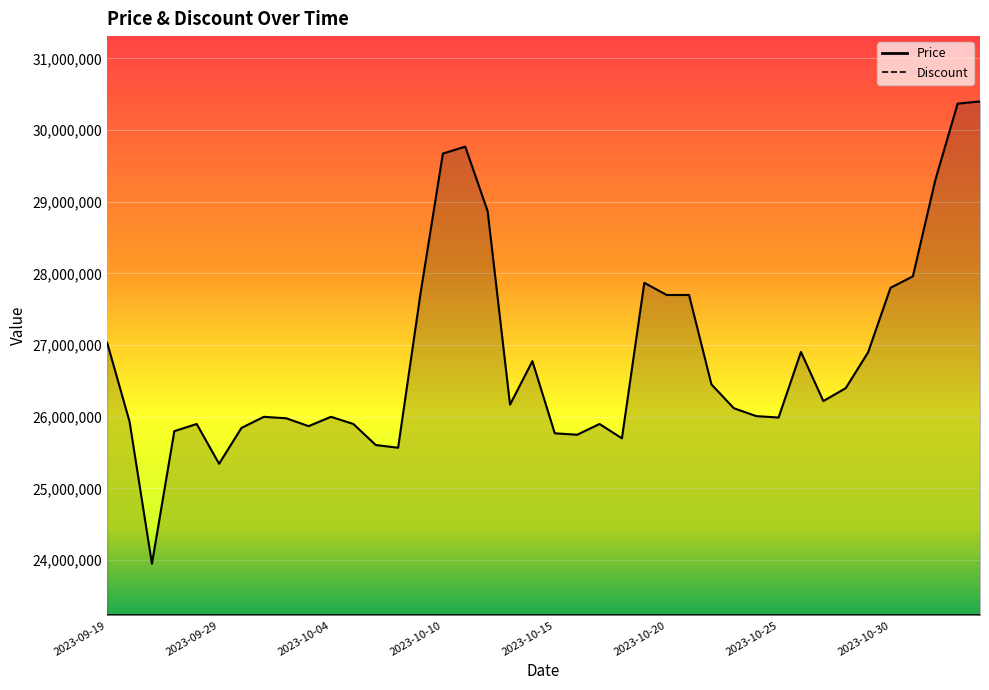

Reading left to right, transcribe all the data shown in this chart.

2023-09-19=27033000	2023-09-25=25933000	2023-09-26=23950000	2023-09-27=25800000	2023-09-28=25900000	2023-09-29=25345000	2023-09-30=25845000	2023-10-01=26000000	2023-10-02=25979480	2023-10-03=25870000	2023-10-04=26000000	2023-10-05=25900000	2023-10-06=25606700	2023-10-07=25568440	2023-10-09=27720100	2023-10-10=29673000	2023-10-11=29770000	2023-10-12=28870000	2023-10-13=26170000	2023-10-14=26776680	2023-10-15=25770000	2023-10-16=25750000	2023-10-17=25900000	2023-10-18=25700000	2023-10-19=27870000	2023-10-20=27700000	2023-10-21=27700000	2023-10-22=26452300	2023-10-23=26120000	2023-10-24=26010000	2023-10-25=25990000	2023-10-26=26905000	2023-10-27=26220000	2023-10-28=26400000	2023-10-29=26900540	2023-10-30=27800000	2023-10-31=27960000	2023-11-01=29300000	2023-11-02=30369990	2023-11-03=30399990